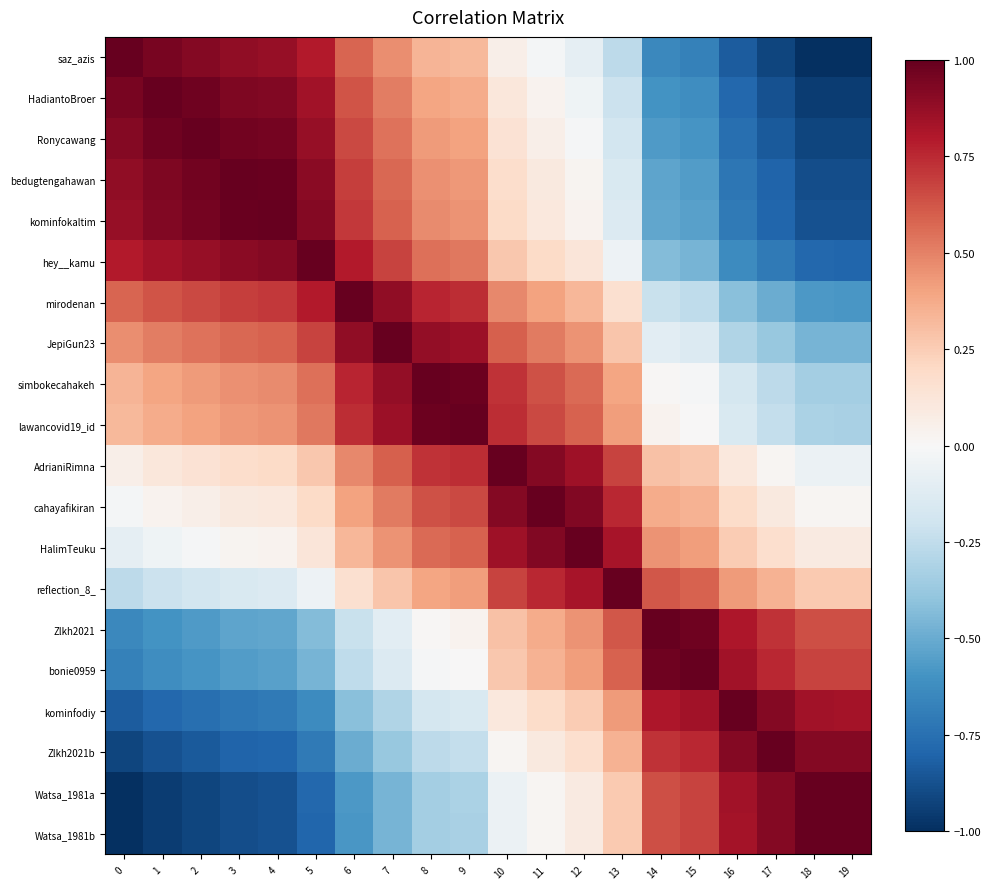

Reading right to left, transcribe all the data shown in this chart.

row_0: -1.0	-1.0	-0.9	-0.8	-0.7	-0.6	-0.3	-0.1	-0.0	0.1	0.3	0.3	0.5	0.6	0.8	0.9	0.9	0.9	0.9	1.0
row_1: -0.9	-0.9	-0.9	-0.8	-0.6	-0.6	-0.2	-0.0	0.0	0.1	0.4	0.4	0.5	0.6	0.8	0.9	0.9	1.0	1.0	0.9
row_2: -0.9	-0.9	-0.8	-0.8	-0.6	-0.6	-0.2	-0.0	0.1	0.1	0.4	0.4	0.5	0.7	0.9	1.0	1.0	1.0	1.0	0.9
row_3: -0.9	-0.9	-0.8	-0.7	-0.6	-0.5	-0.1	0.0	0.1	0.2	0.4	0.5	0.6	0.7	0.9	1.0	1.0	1.0	0.9	0.9
row_4: -0.9	-0.9	-0.8	-0.7	-0.5	-0.5	-0.1	0.0	0.1	0.2	0.4	0.5	0.6	0.7	0.9	1.0	1.0	1.0	0.9	0.9
row_5: -0.8	-0.8	-0.7	-0.6	-0.5	-0.4	-0.1	0.1	0.2	0.3	0.5	0.6	0.7	0.8	1.0	0.9	0.9	0.9	0.8	0.8
row_6: -0.6	-0.6	-0.5	-0.4	-0.3	-0.2	0.2	0.3	0.4	0.5	0.7	0.8	0.9	1.0	0.8	0.7	0.7	0.7	0.6	0.6
row_7: -0.5	-0.5	-0.4	-0.3	-0.1	-0.1	0.3	0.4	0.5	0.6	0.9	0.9	1.0	0.9	0.7	0.6	0.6	0.5	0.5	0.5
row_8: -0.3	-0.3	-0.3	-0.2	-0.0	0.0	0.4	0.6	0.6	0.7	1.0	1.0	0.9	0.8	0.6	0.5	0.5	0.4	0.4	0.3
row_9: -0.3	-0.3	-0.2	-0.2	0.0	0.0	0.4	0.6	0.7	0.7	1.0	1.0	0.9	0.7	0.5	0.4	0.4	0.4	0.4	0.3
row_10: -0.1	-0.1	0.0	0.1	0.3	0.3	0.7	0.8	0.9	1.0	0.7	0.7	0.6	0.5	0.3	0.2	0.2	0.1	0.1	0.1
row_11: 0.0	0.0	0.1	0.2	0.3	0.4	0.8	0.9	1.0	0.9	0.7	0.6	0.5	0.4	0.2	0.1	0.1	0.1	0.0	-0.0
row_12: 0.1	0.1	0.2	0.3	0.4	0.4	0.8	1.0	0.9	0.8	0.6	0.6	0.4	0.3	0.1	0.0	0.0	-0.0	-0.0	-0.1
row_13: 0.3	0.3	0.3	0.4	0.6	0.6	1.0	0.8	0.8	0.7	0.4	0.4	0.3	0.2	-0.1	-0.1	-0.1	-0.2	-0.2	-0.3
row_14: 0.6	0.6	0.7	0.8	1.0	1.0	0.6	0.4	0.4	0.3	0.0	0.0	-0.1	-0.2	-0.4	-0.5	-0.5	-0.6	-0.6	-0.6
row_15: 0.7	0.7	0.8	0.8	1.0	1.0	0.6	0.4	0.3	0.3	0.0	-0.0	-0.1	-0.3	-0.5	-0.5	-0.6	-0.6	-0.6	-0.7
row_16: 0.8	0.8	0.9	1.0	0.8	0.8	0.4	0.3	0.2	0.1	-0.2	-0.2	-0.3	-0.4	-0.6	-0.7	-0.7	-0.8	-0.8	-0.8
row_17: 0.9	0.9	1.0	0.9	0.8	0.7	0.3	0.2	0.1	0.0	-0.2	-0.3	-0.4	-0.5	-0.7	-0.8	-0.8	-0.8	-0.9	-0.9
row_18: 1.0	1.0	0.9	0.8	0.7	0.6	0.3	0.1	0.0	-0.1	-0.3	-0.3	-0.5	-0.6	-0.8	-0.9	-0.9	-0.9	-0.9	-1.0
row_19: 1.0	1.0	0.9	0.8	0.7	0.6	0.3	0.1	0.0	-0.1	-0.3	-0.3	-0.5	-0.6	-0.8	-0.9	-0.9	-0.9	-0.9	-1.0